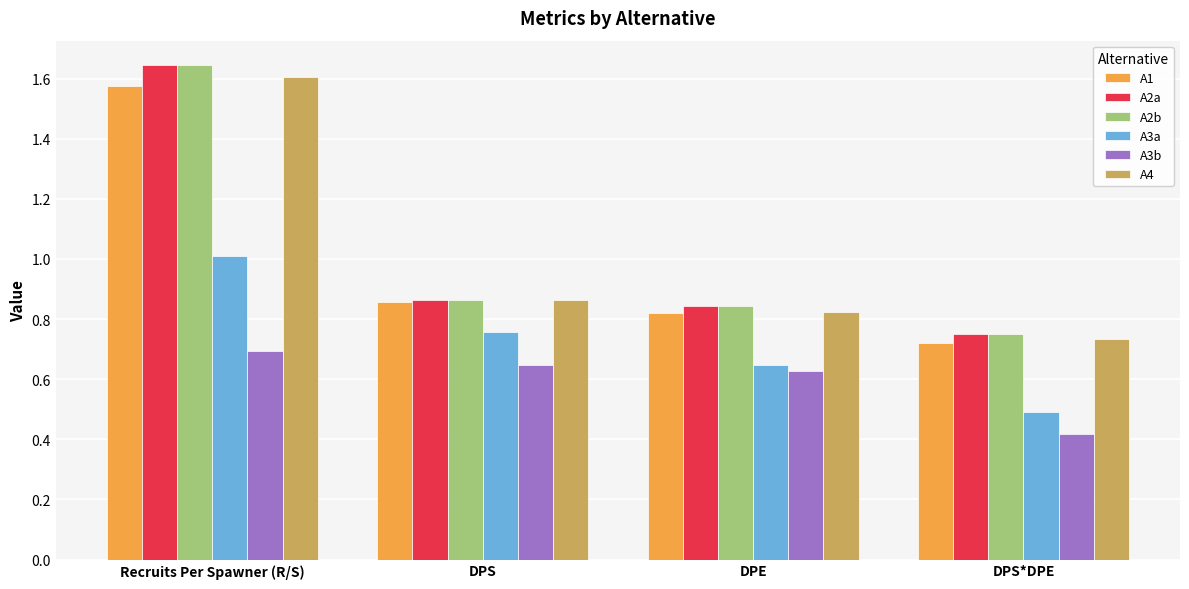

Between DPE and DPS*DPE, which series saw the biggest shift?

A3b